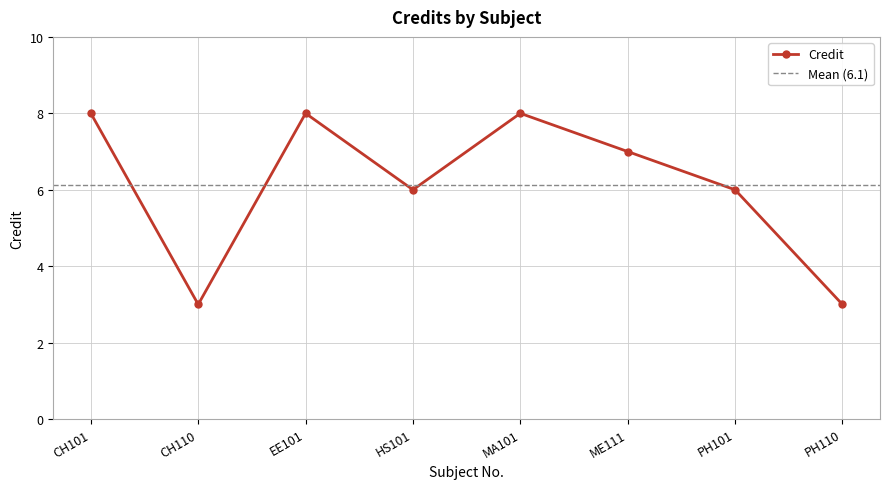

What is the label of the 6th point from the left?

ME111